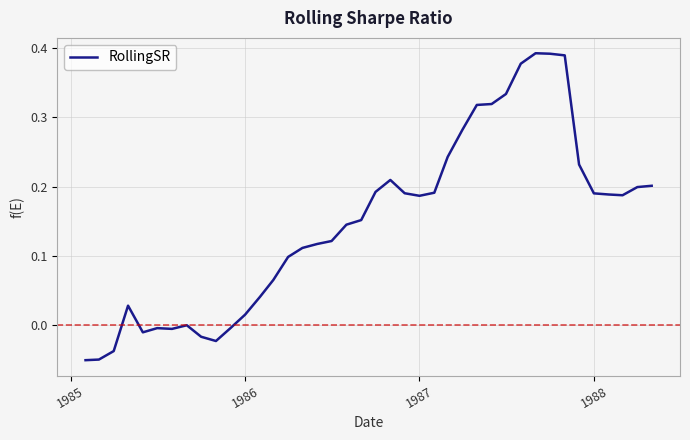

How many lines are shown in the chart?

1